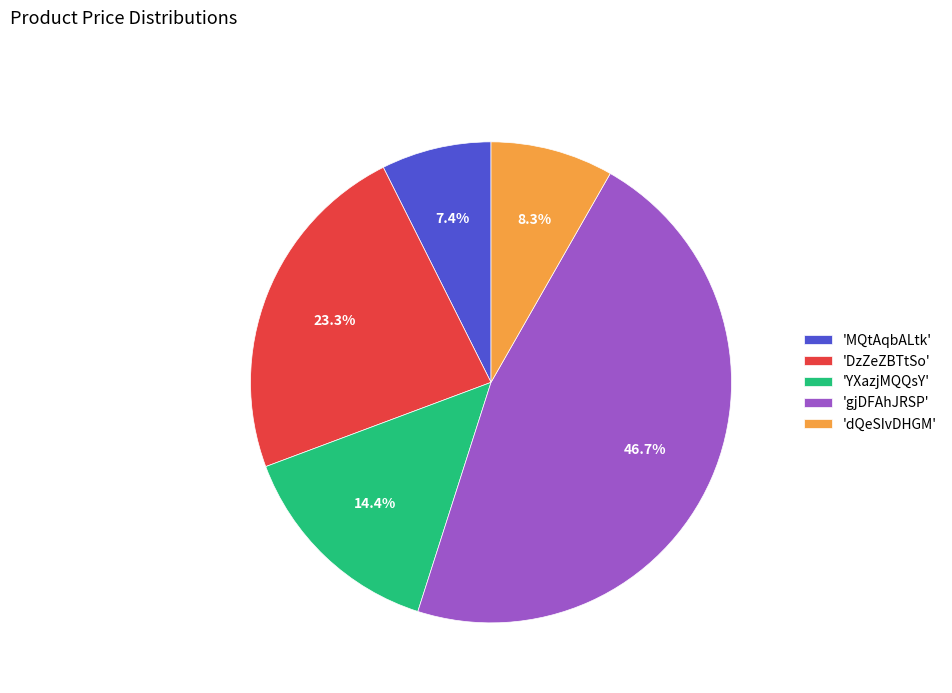

Does any single category account for the majority?

No